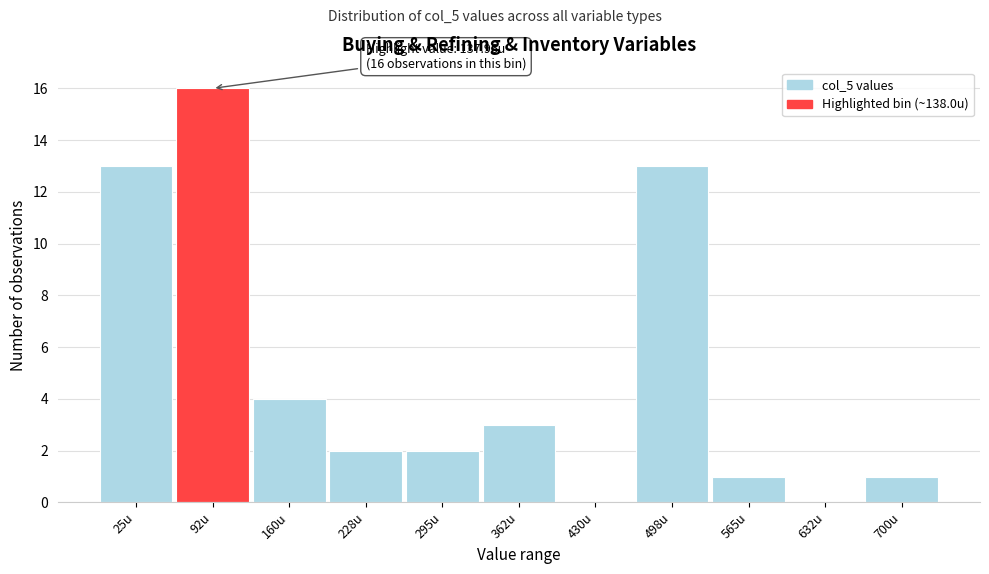

Reading left to right, what are all the values shown in this chart?

25u=13	92u=16	160u=4	228u=2	295u=2	362u=3	430u=0	498u=13	565u=1	632u=0	700u=1